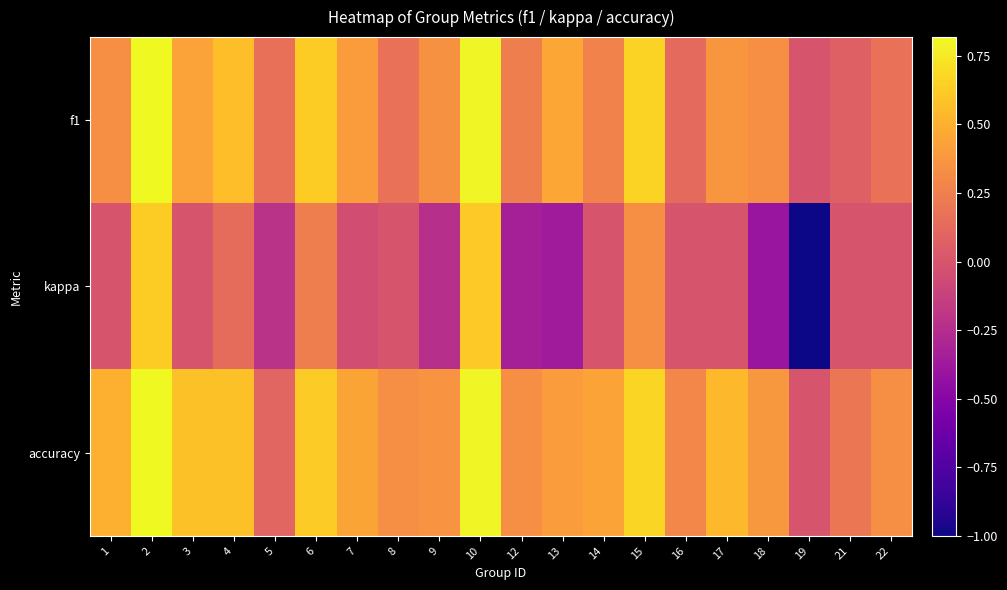

Reading left to right, extract all data points from this chart.

f1: 1=0.3	2=0.8	3=0.4	4=0.6	5=0.2	6=0.6	7=0.4	8=0.2	9=0.3	10=0.8	12=0.2	13=0.5	14=0.3	15=0.7	16=0.1	17=0.4	18=0.3	19=0.0	21=0.1	22=0.2
kappa: 1=0.0	2=0.6	3=0.0	4=0.1	5=-0.2	6=0.2	7=-0.0	8=0.0	9=-0.2	10=0.6	12=-0.3	13=-0.4	14=0.0	15=0.3	16=0.0	17=0.0	18=-0.4	19=-1.0	21=0.0	22=0.0
accuracy: 1=0.5	2=0.8	3=0.6	4=0.6	5=0.1	6=0.6	7=0.4	8=0.3	9=0.4	10=0.8	12=0.3	13=0.4	14=0.4	15=0.7	16=0.3	17=0.5	18=0.4	19=0.0	21=0.2	22=0.3